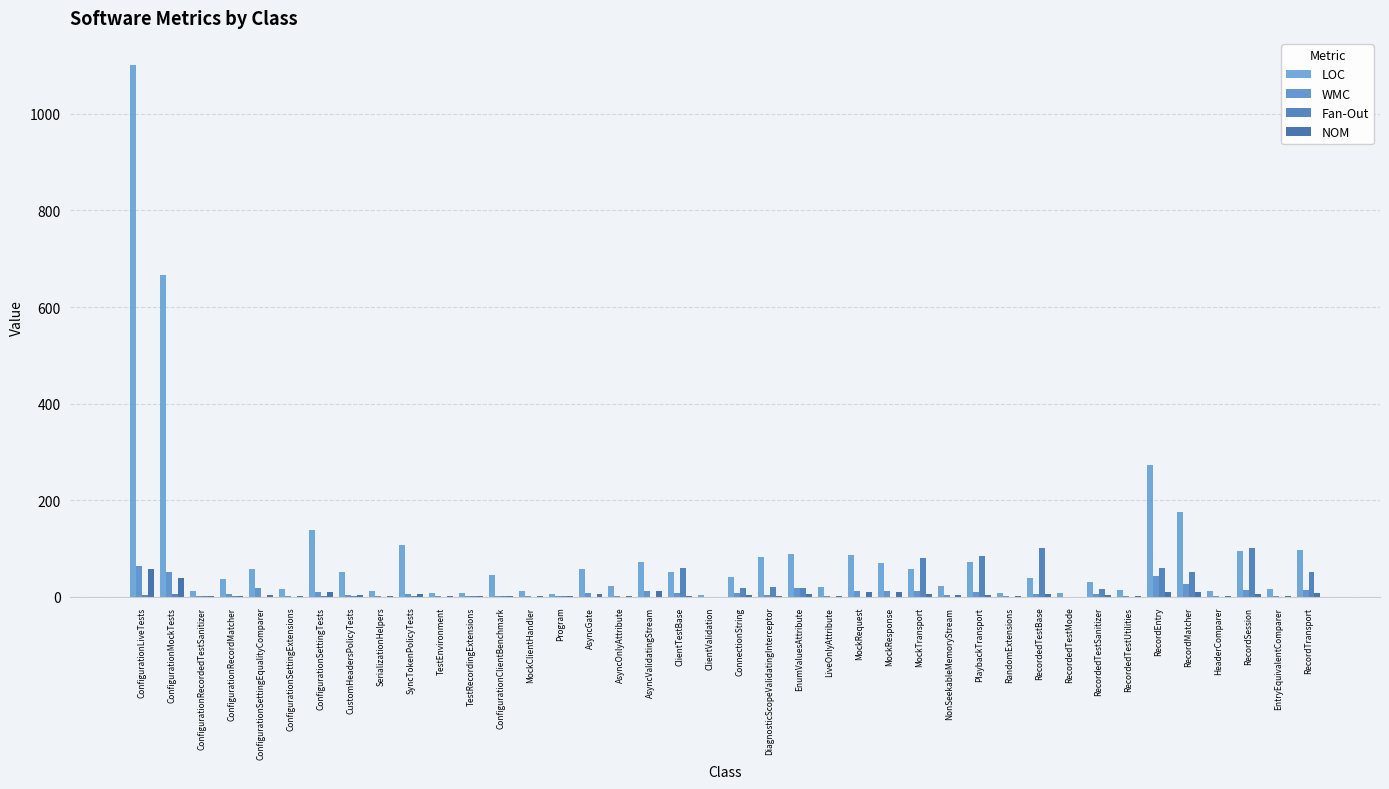

Does the chart contain stacked bars?

No